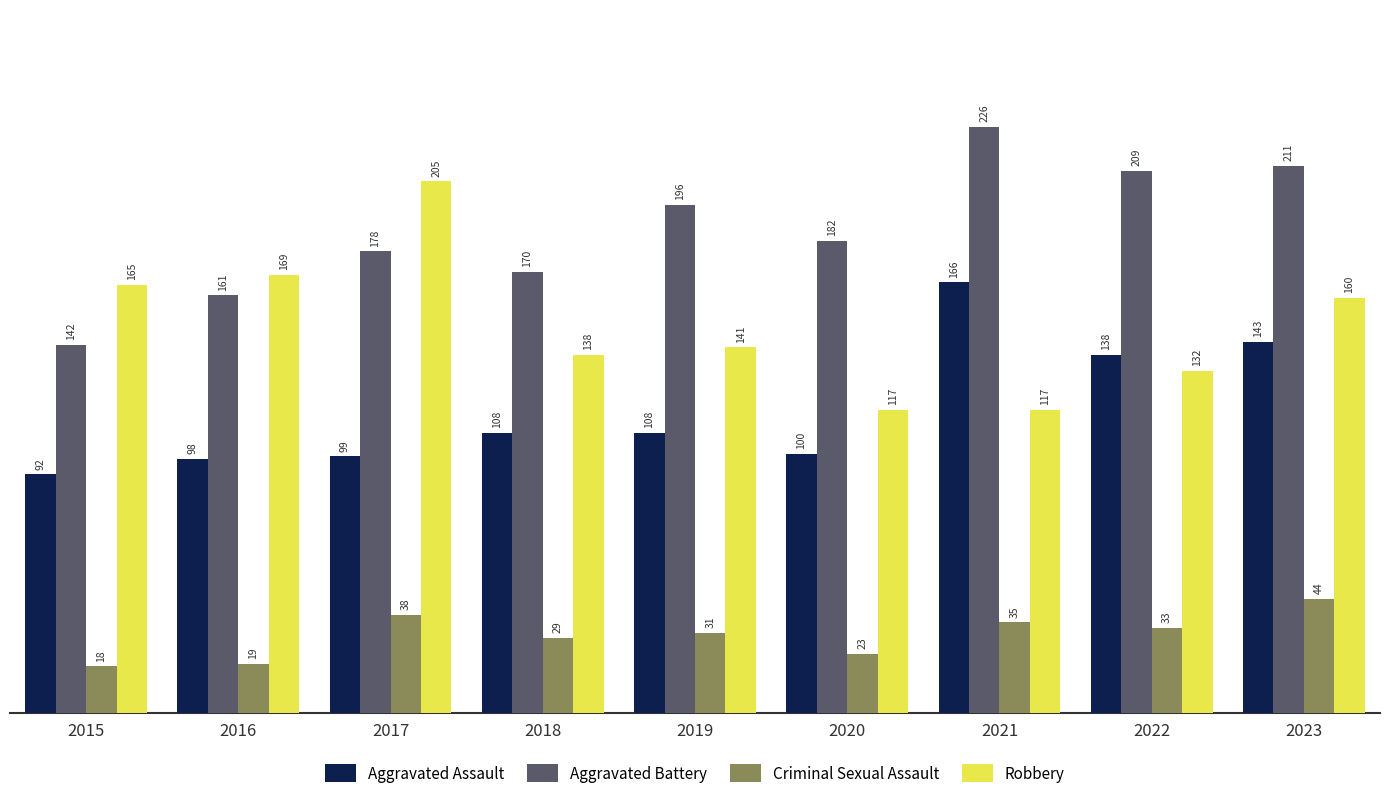

Reading left to right, extract all data points from this chart.

Aggravated Assault: 92	98	99	108	108	100	166	138	143
Aggravated Battery: 142	161	178	170	196	182	226	209	211
Criminal Sexual Assault: 18	19	38	29	31	23	35	33	44
Robbery: 165	169	205	138	141	117	117	132	160